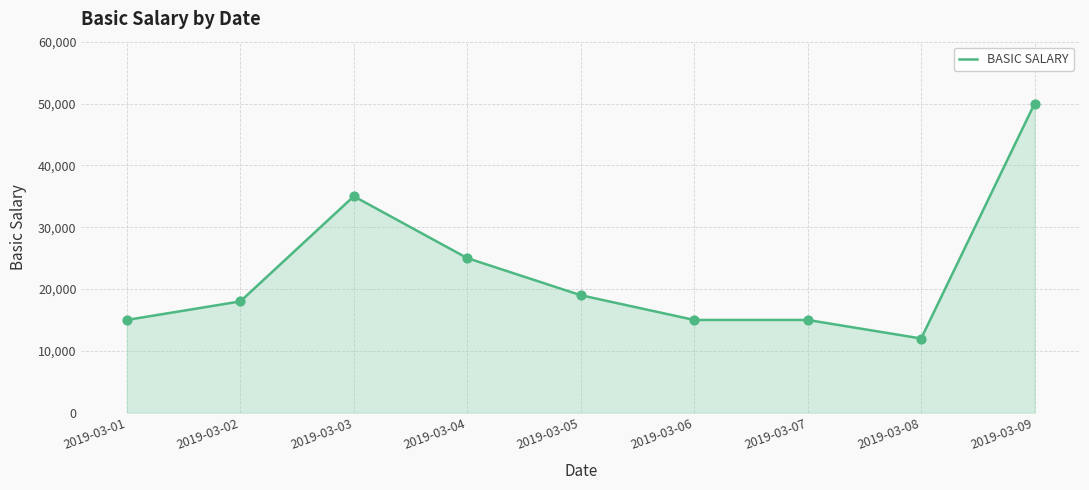

What is the change in value from 2019-03-07 to 2019-03-09?

+35000